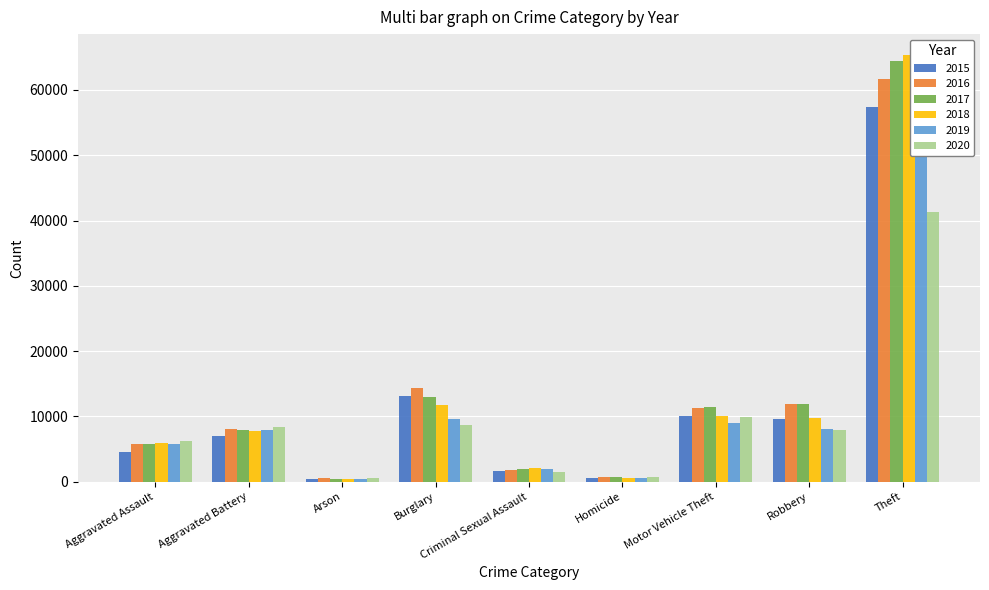

How many groups of bars are there?

9